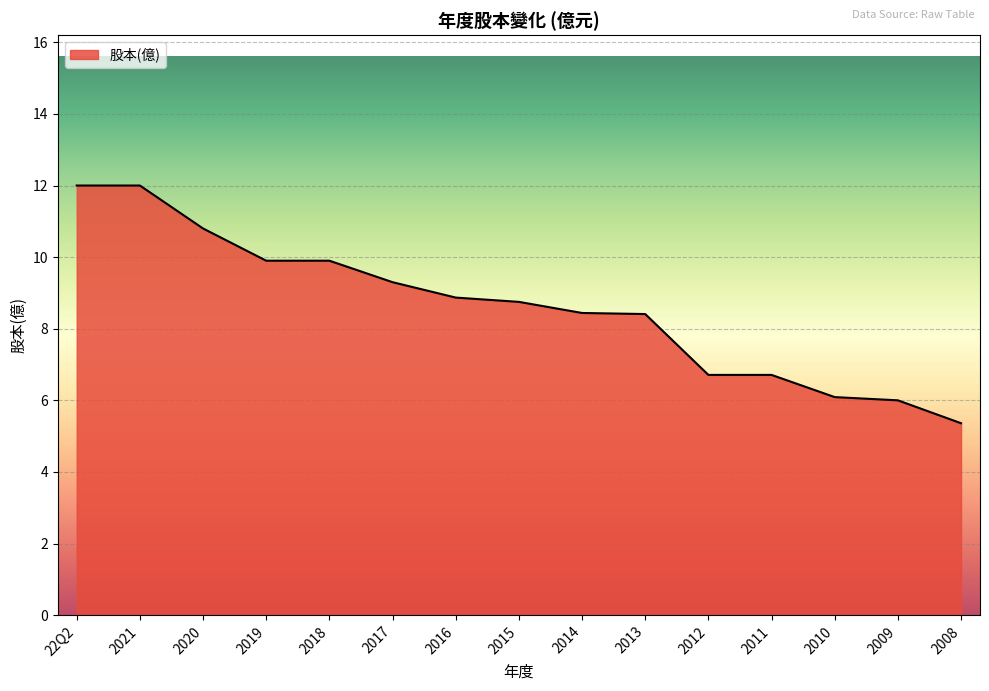

Reading left to right, transcribe all the data shown in this chart.

12.0	12.0	10.8	9.9	9.9	9.3	8.9	8.8	8.4	8.4	6.7	6.7	6.1	6.0	5.4